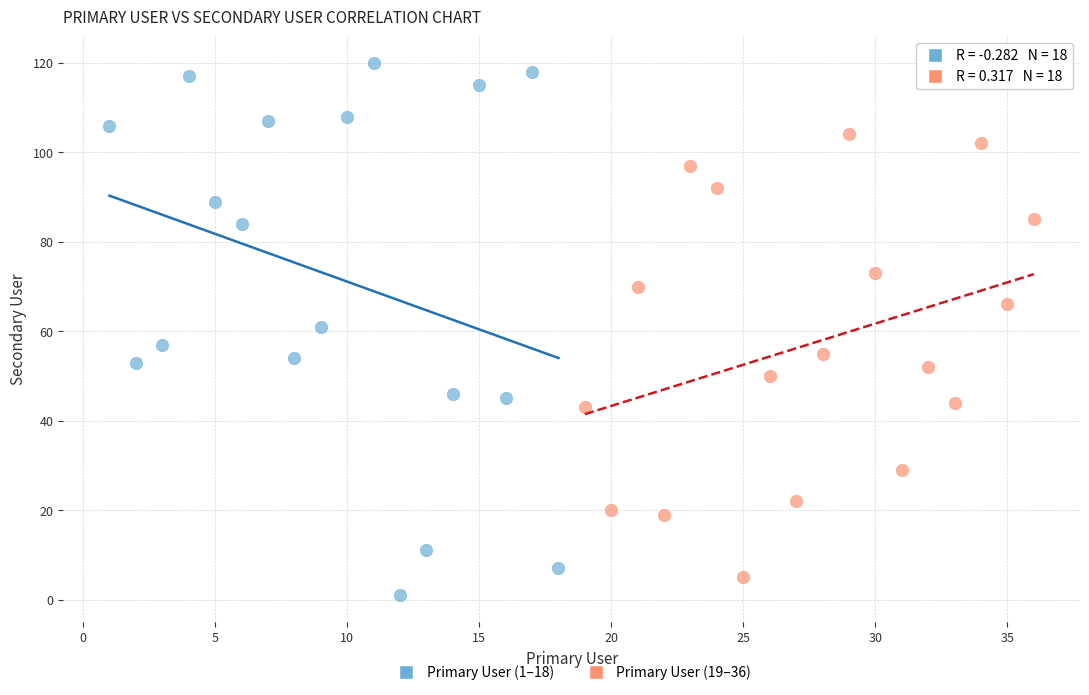

Which series has the largest Y range (max minus min)?

Primary User (1–18)